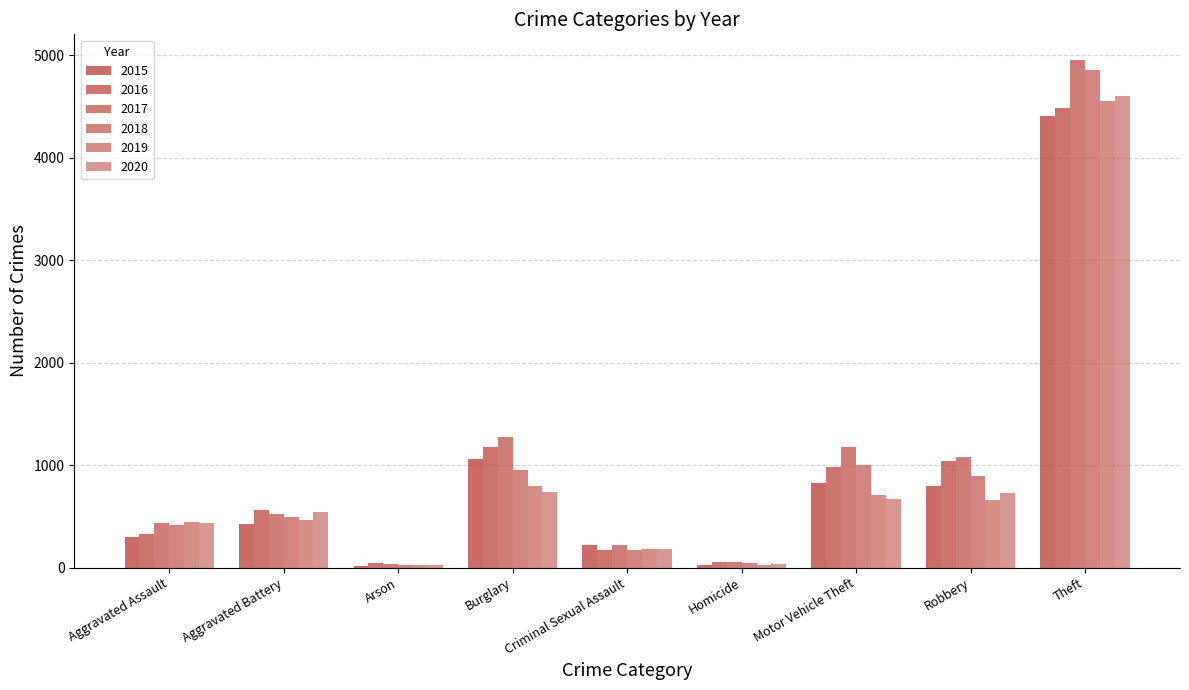

How many groups of bars are there?

9